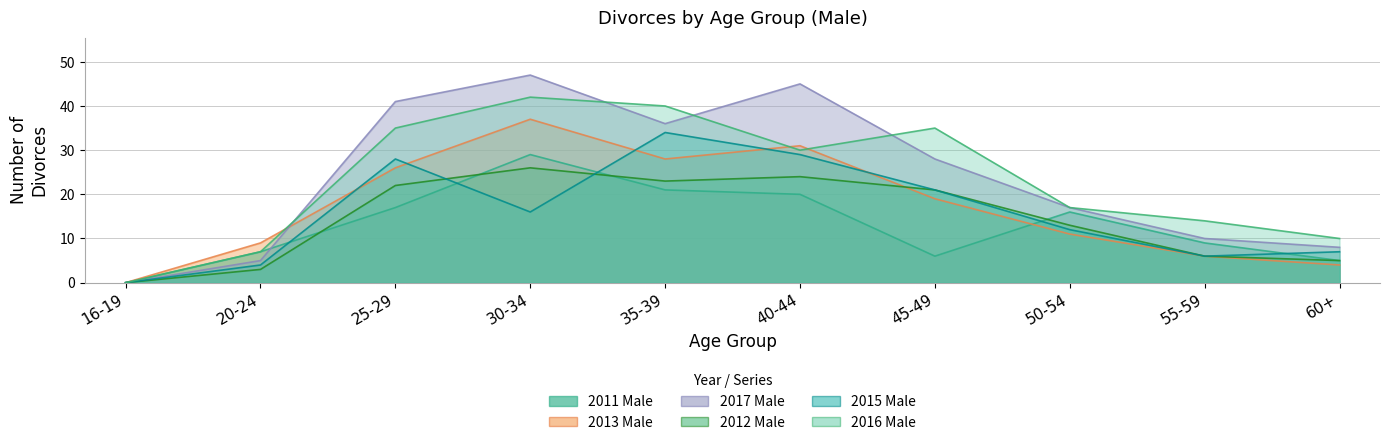

Where do 2017 Male and 2011 Male first cross each other?

20-24 and 25-29